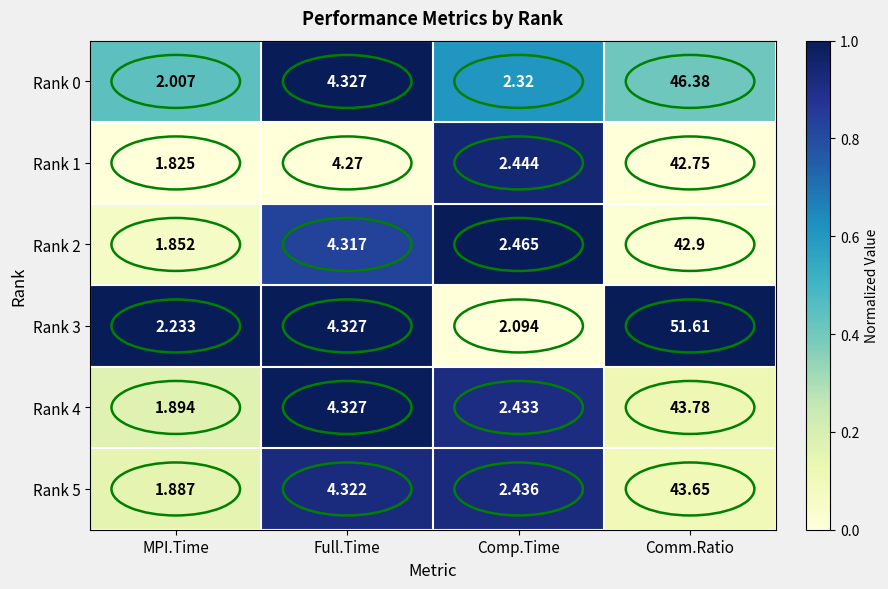

What is the greatest value displayed?

51.6